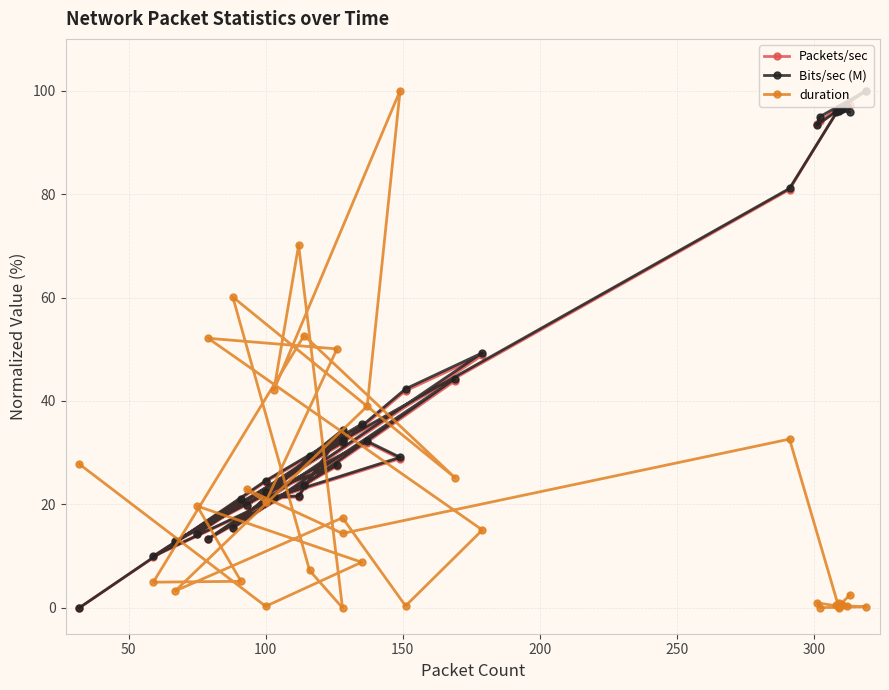

Rank the series by their maximum value, from lowest to highest.

Packets/sec, Bits/sec (M), duration